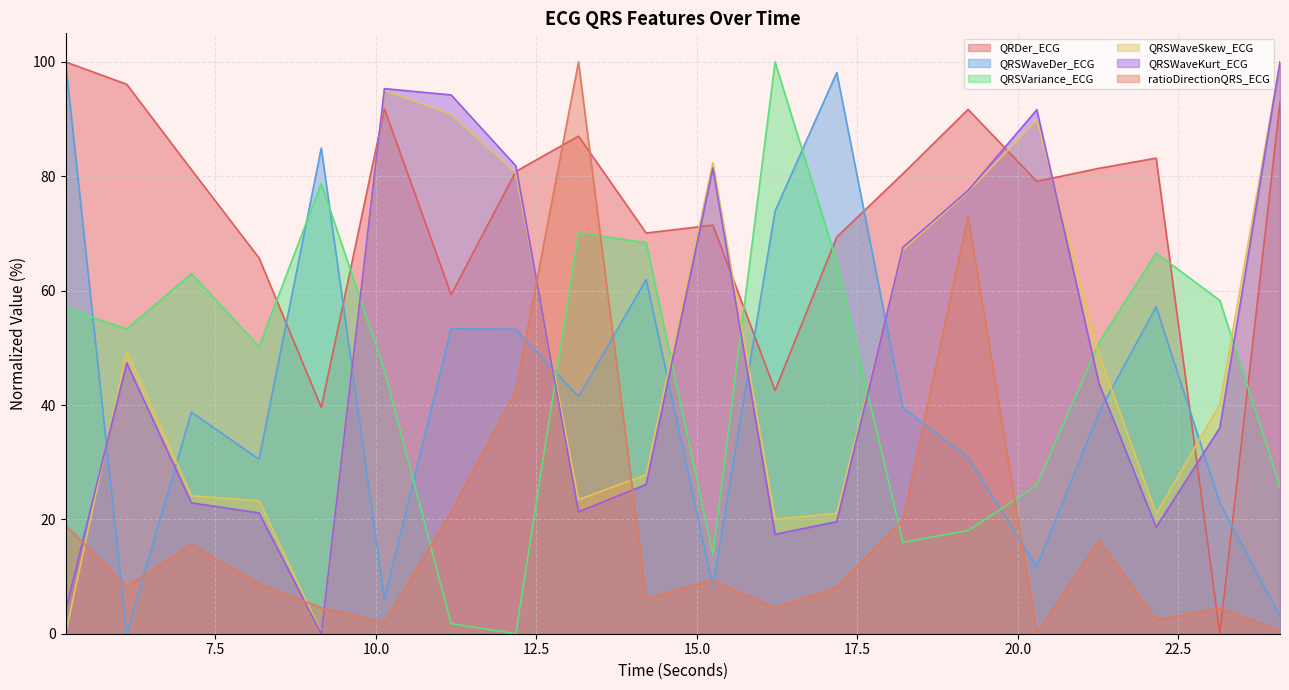

Does the chart have visible grid lines?

Yes